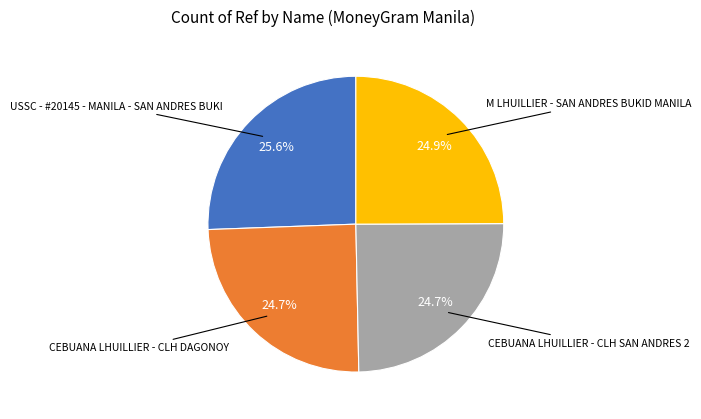

Does any single category account for the majority?

No